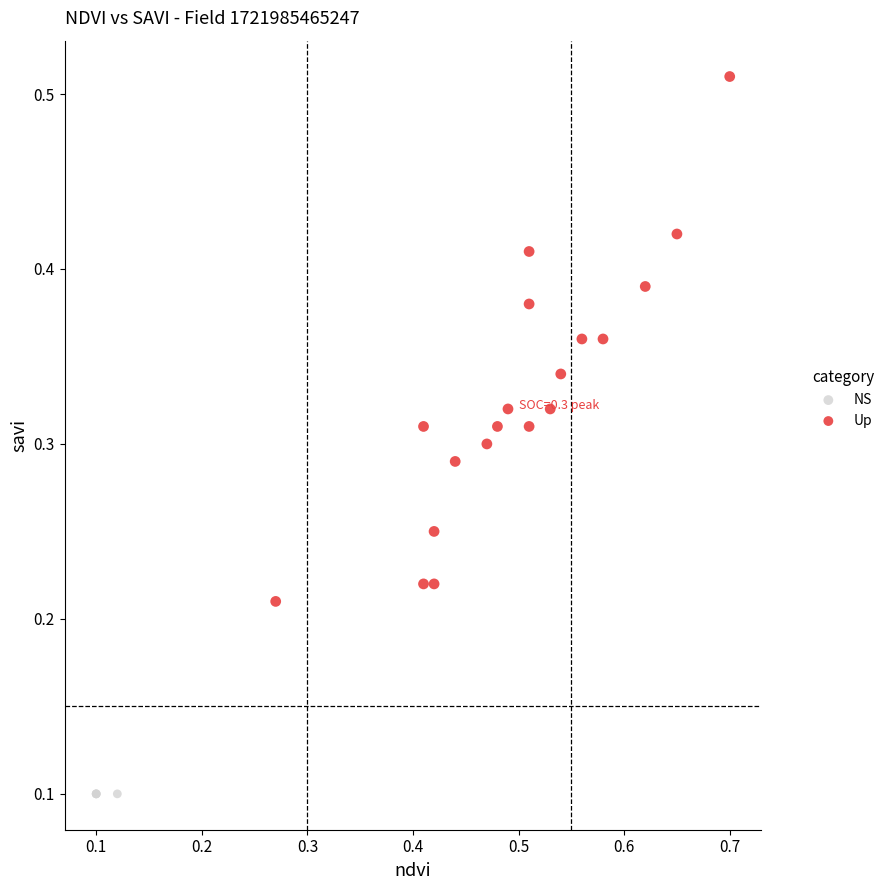

Which series contains the lowest Y value?

NS